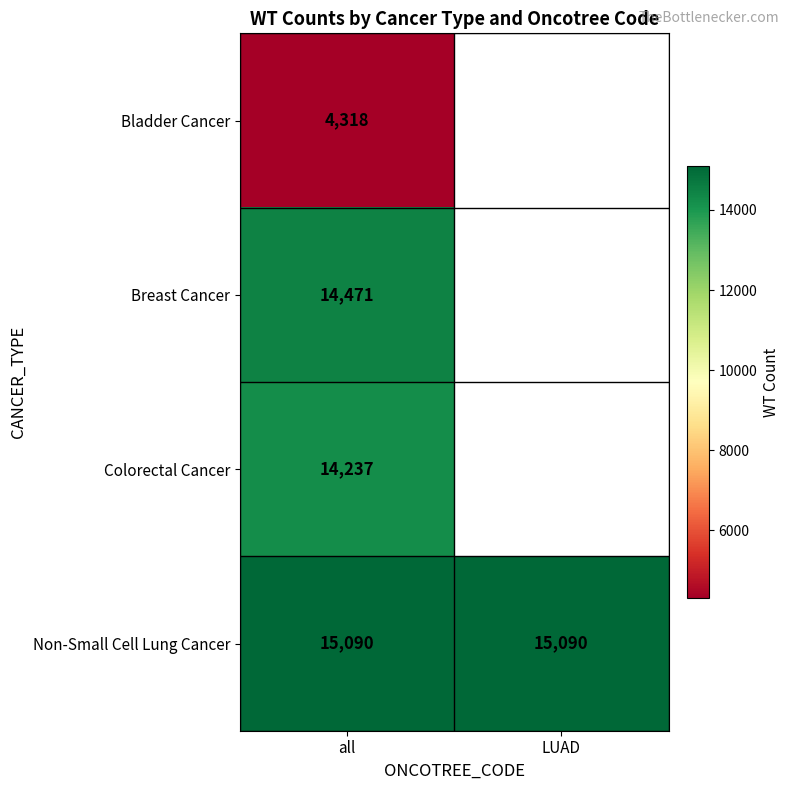

What is the spread (max minus min) of values at all?

10772